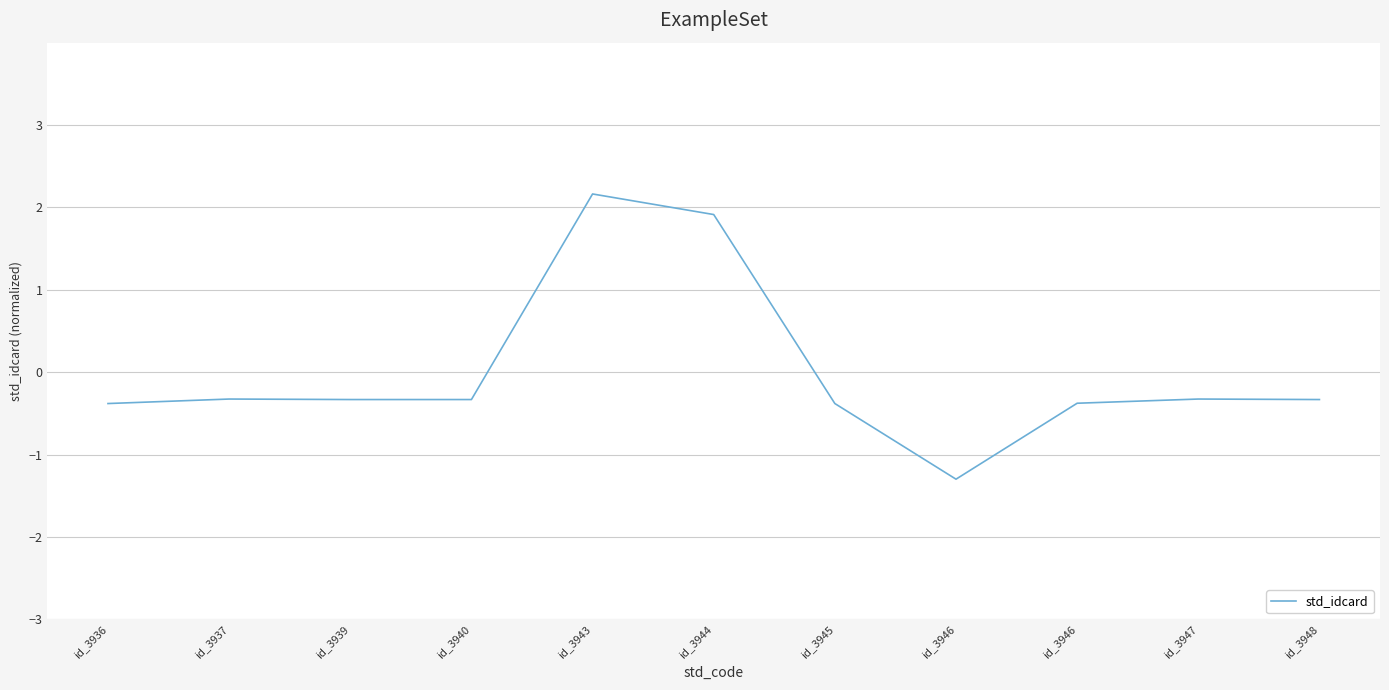

Which label corresponds to the smallest value in the chart?

id_3946